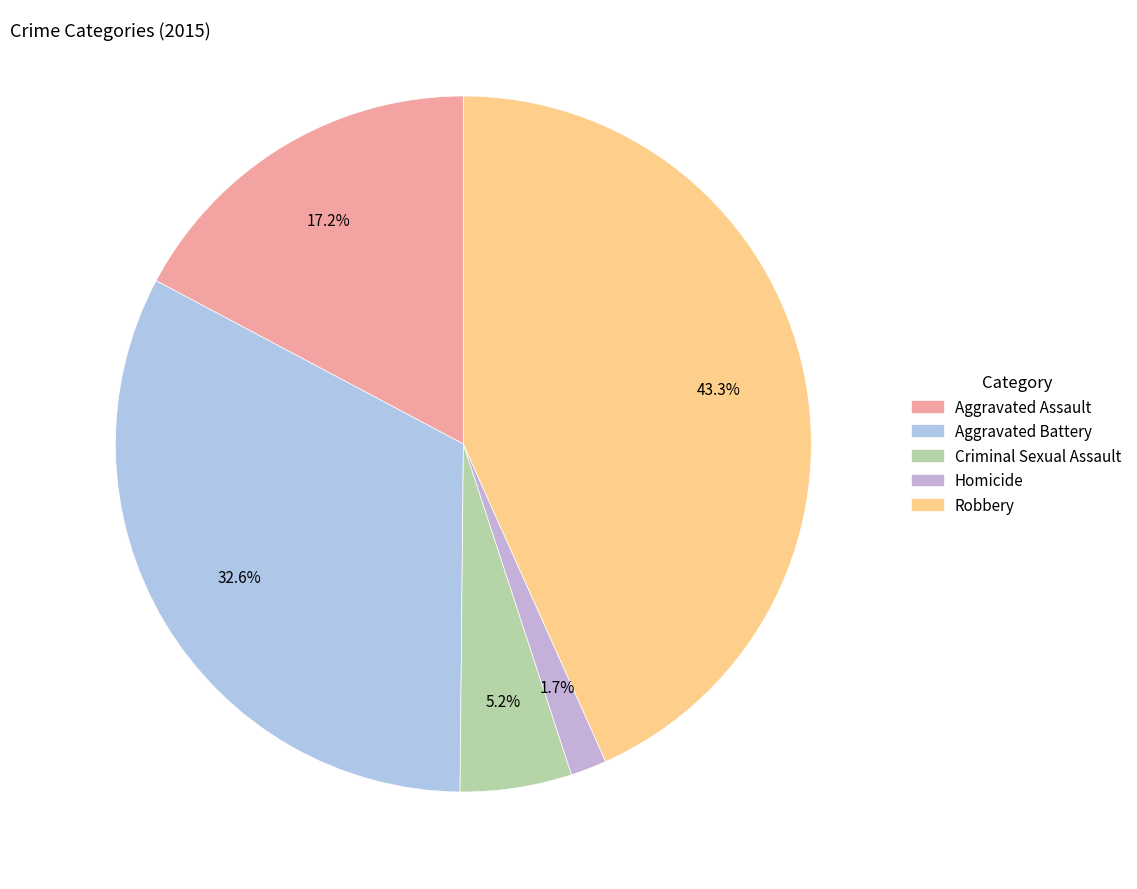

Is there any slice that represents more than half of the pie?

No